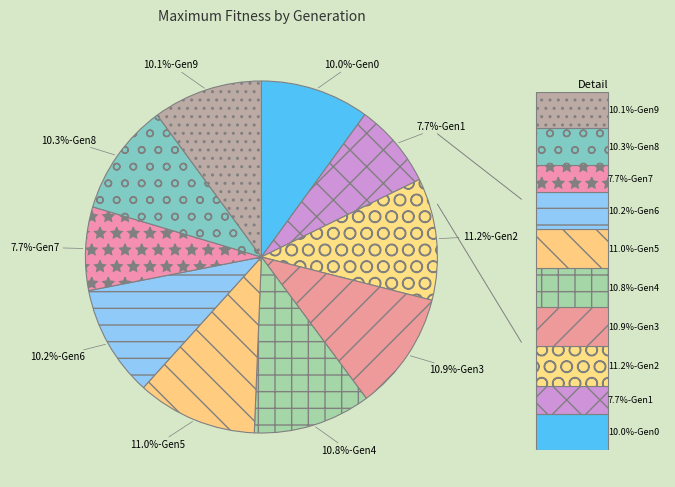

Count the number of slices in the pie.

10